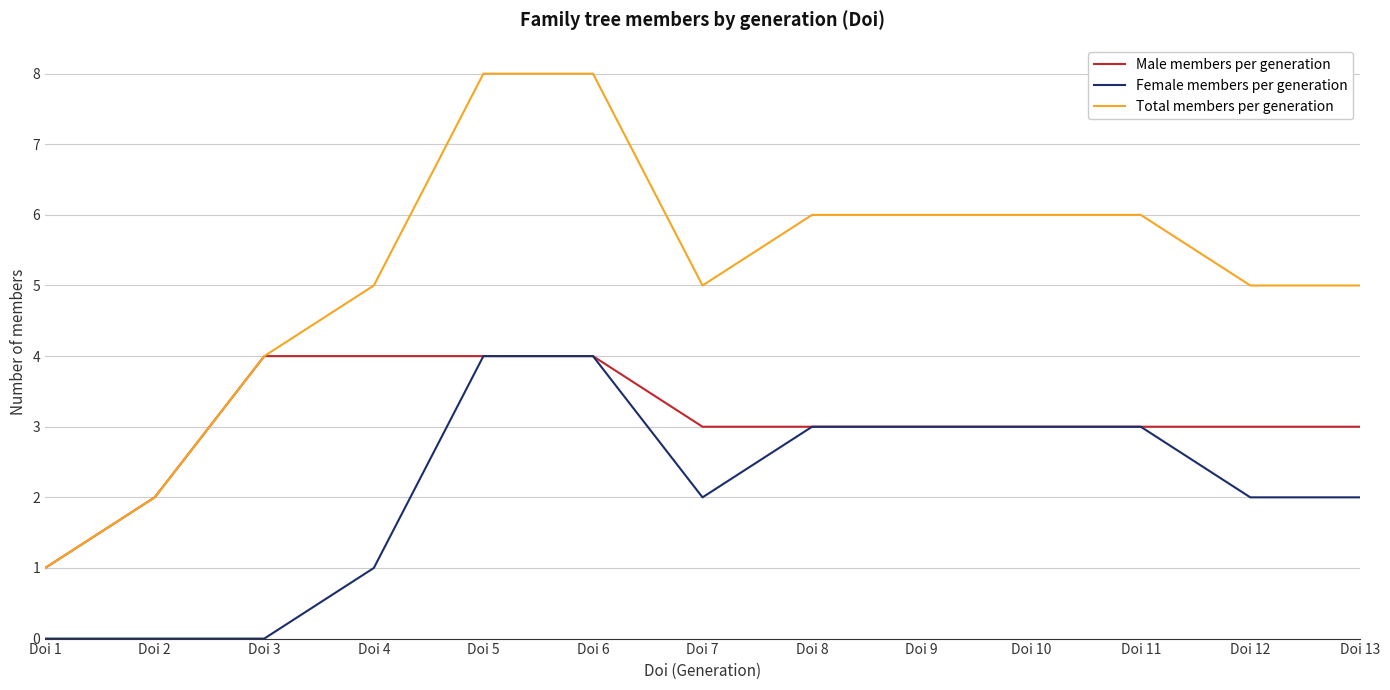

What is the average value of the Male members per generation series?

3